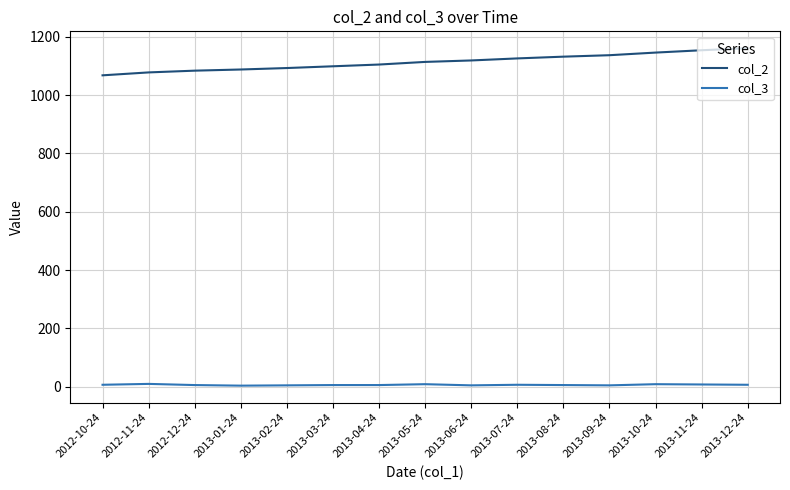

The value of col_2 at 2012-12-24 is 222. True or false?

False